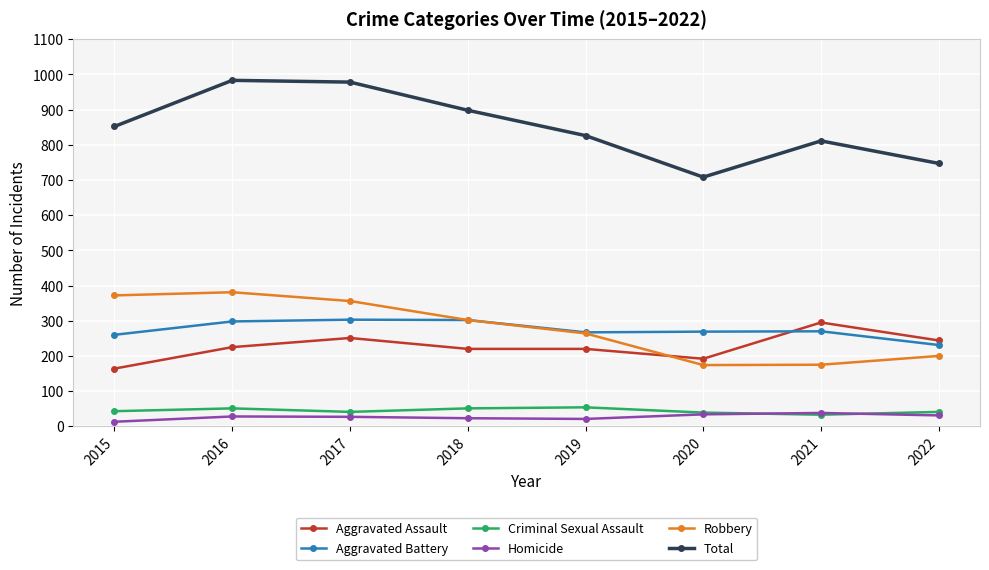

In Total, how many points are lower than both neighbors (excluding endpoints)?

1